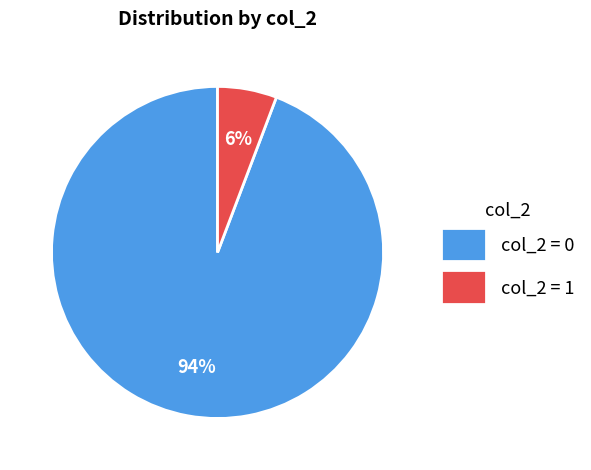

What is the largest slice in the pie chart?

col_2 = 0